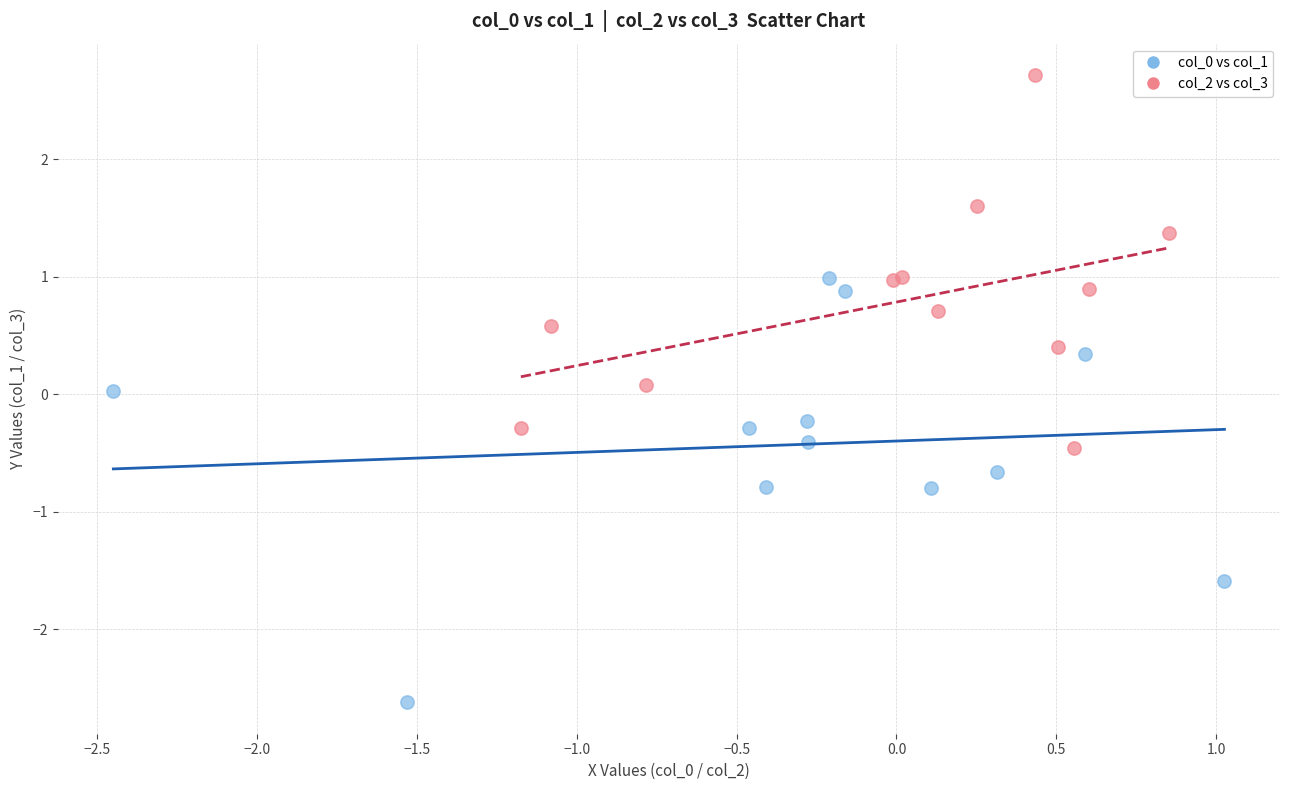

Which series reaches the maximum Y coordinate?

col_2 vs col_3